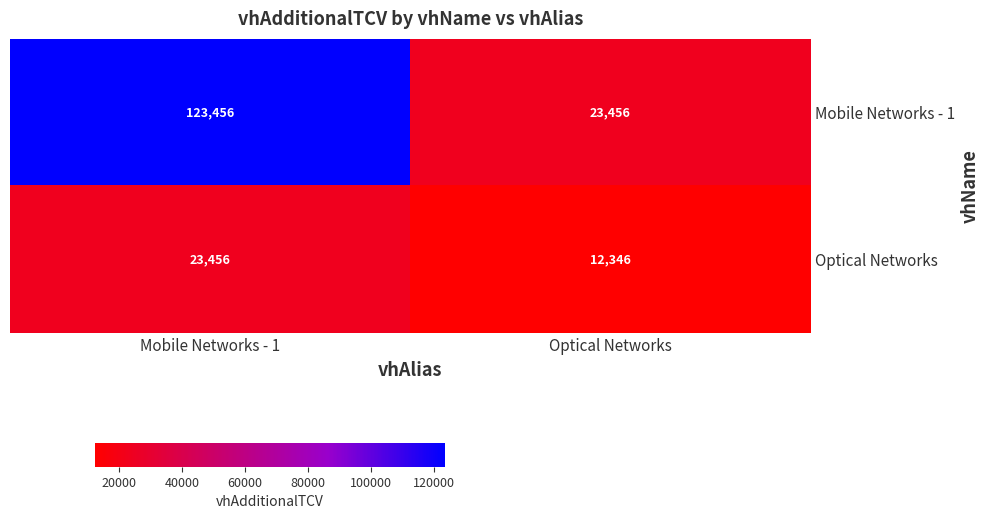

True or false: Mobile Networks - 1 has a value of 58860 at Mobile Networks - 1.

False